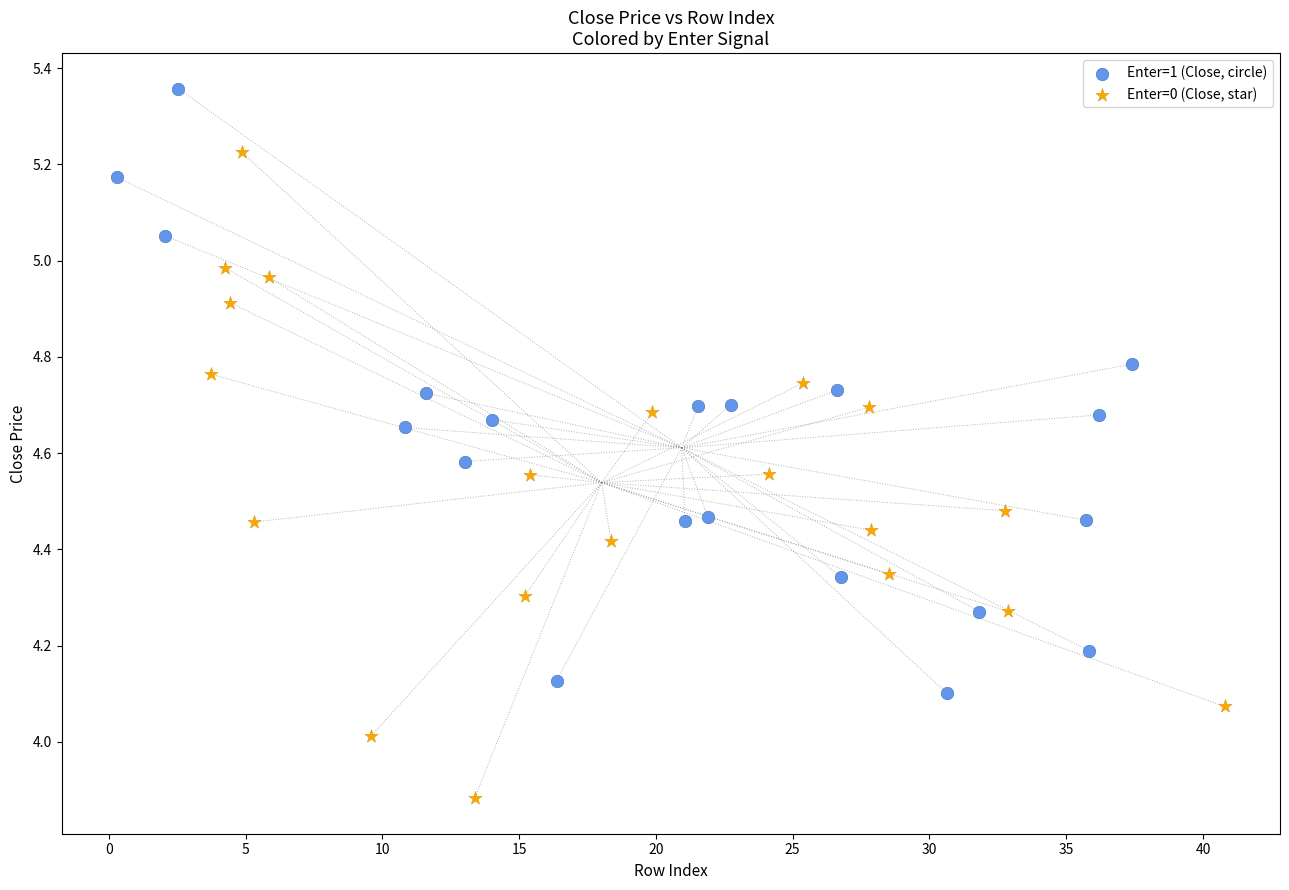

Which series has the widest spread of Y values?

Enter=0 (Close, star)